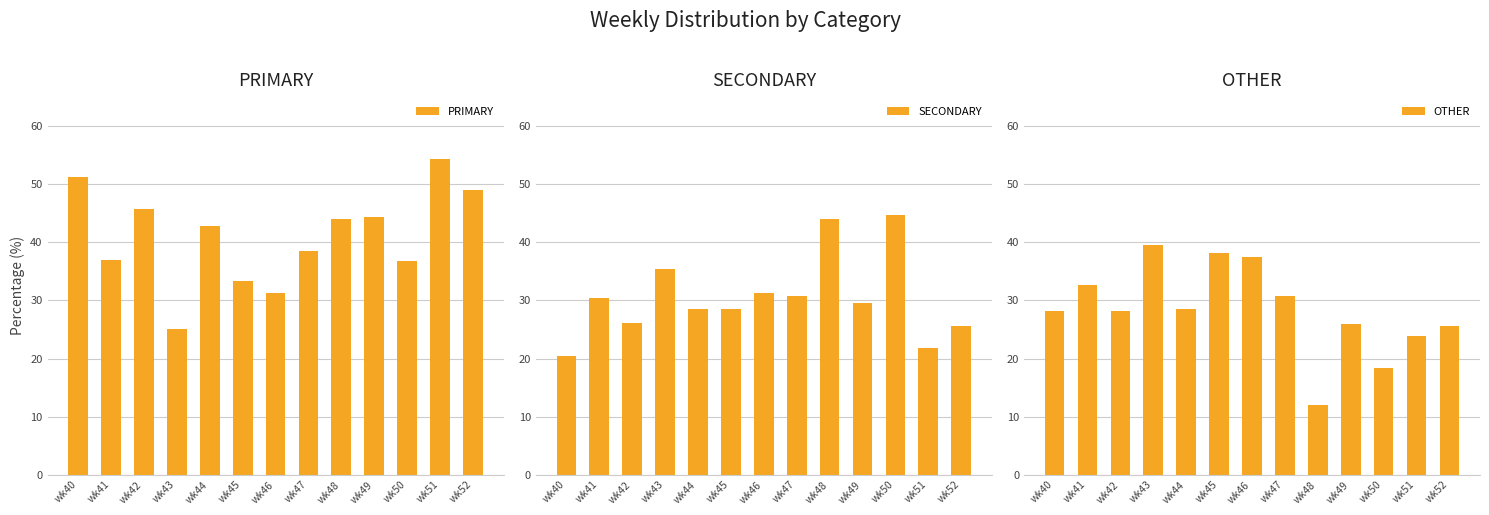

At which label is PRIMARY closest to 39?

wk47